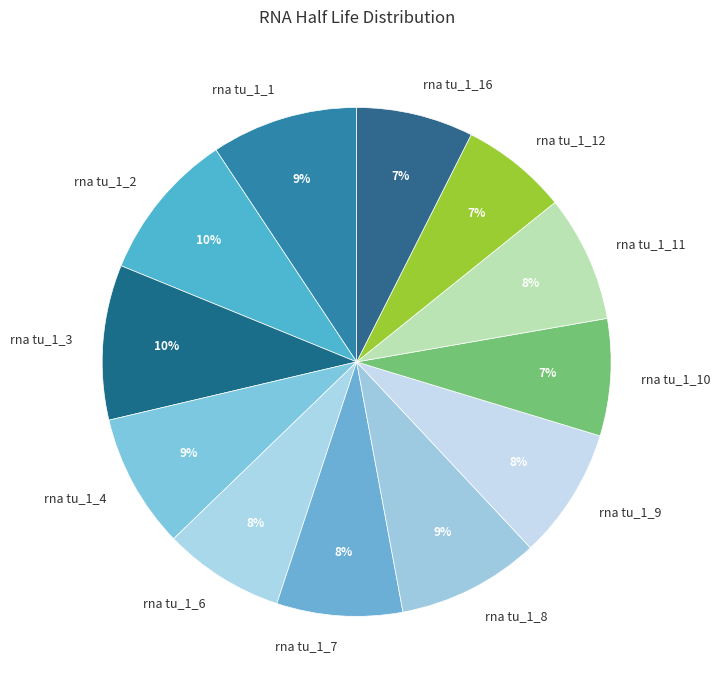

To the nearest percent, what portion does rna tu_1_12 represent?

7%